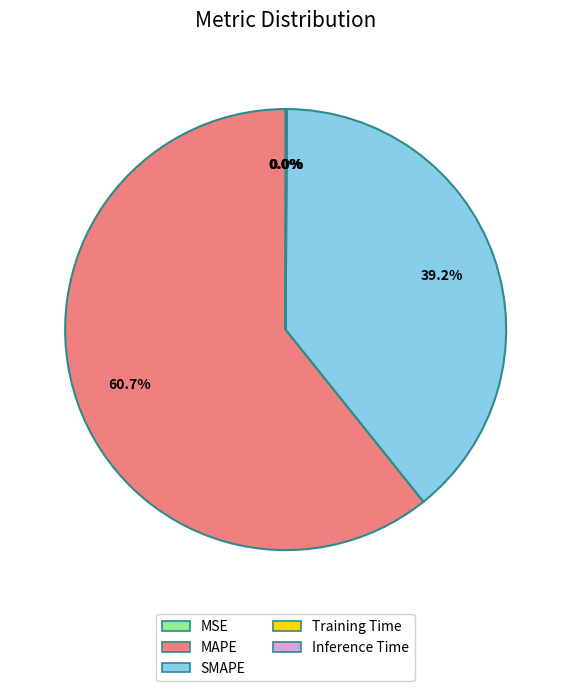

What is the largest slice in the pie chart?

MAPE